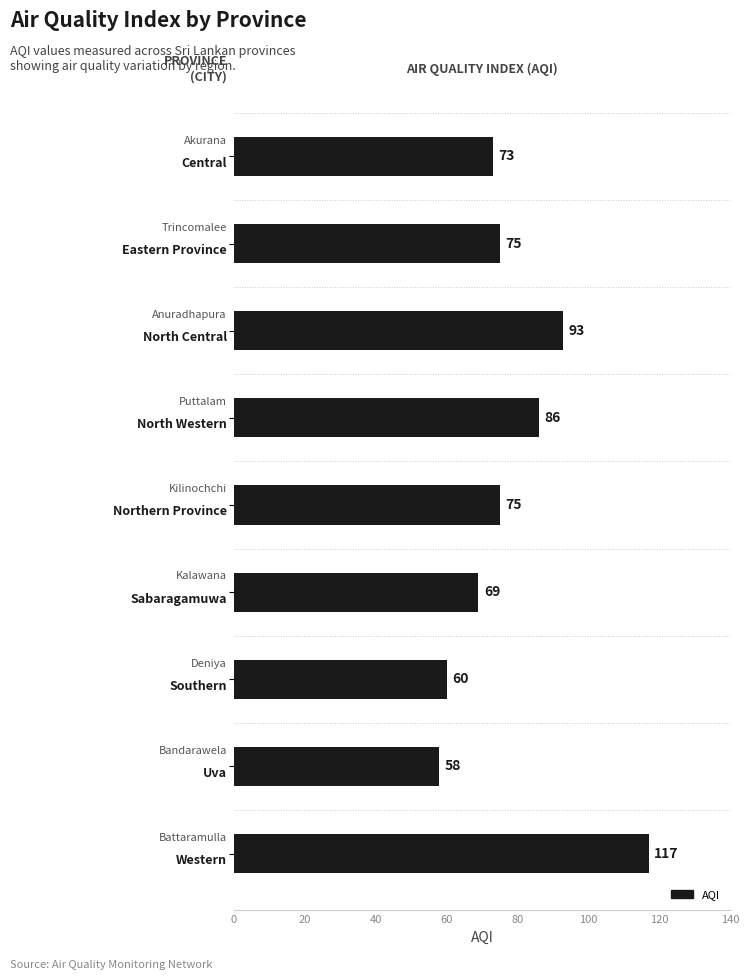

Does the chart contain stacked bars?

No